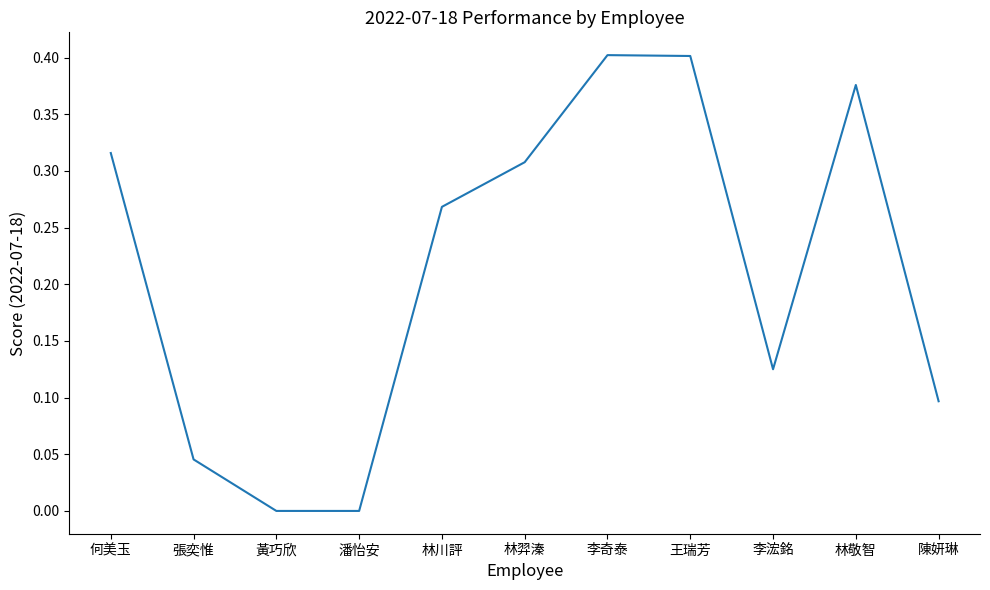

True or false: there are more than 1 points higher than both neighbors.

True